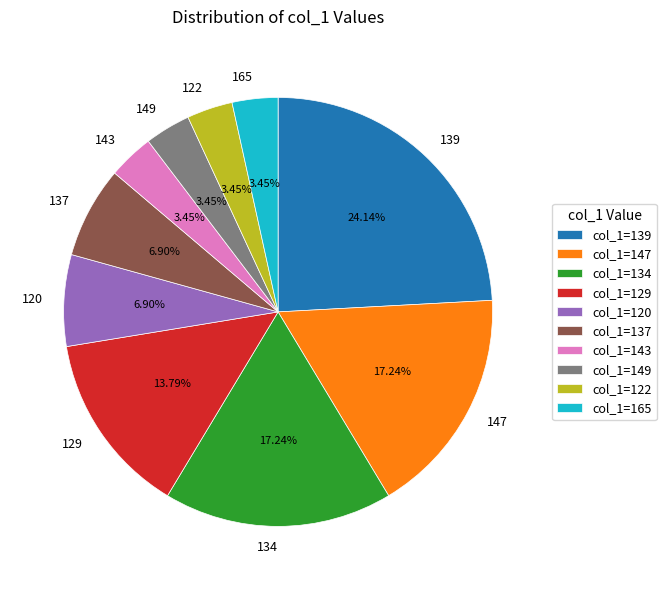

What is the largest slice in the pie chart?

139